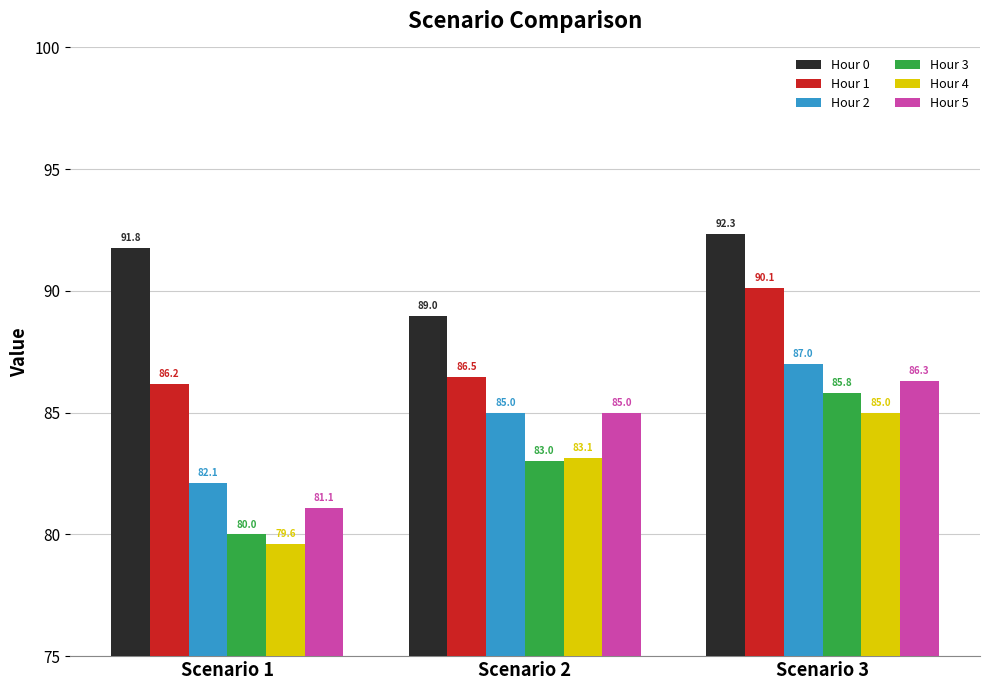

At which label is Hour 1 closest to 88?

Scenario 2